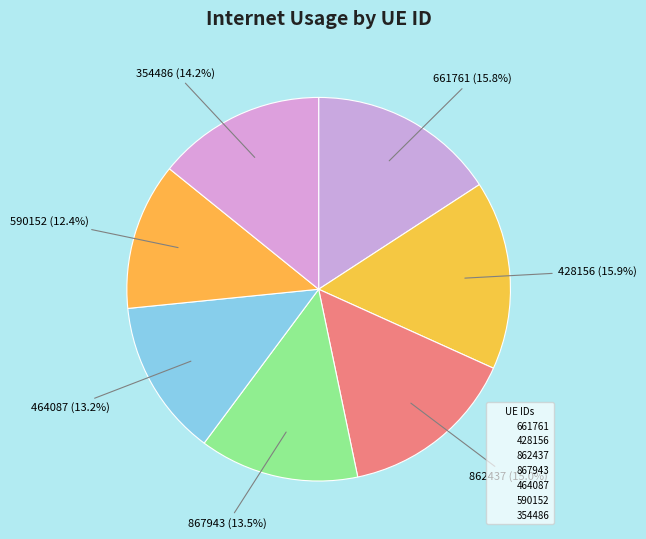

Count the number of slices in the pie.

7